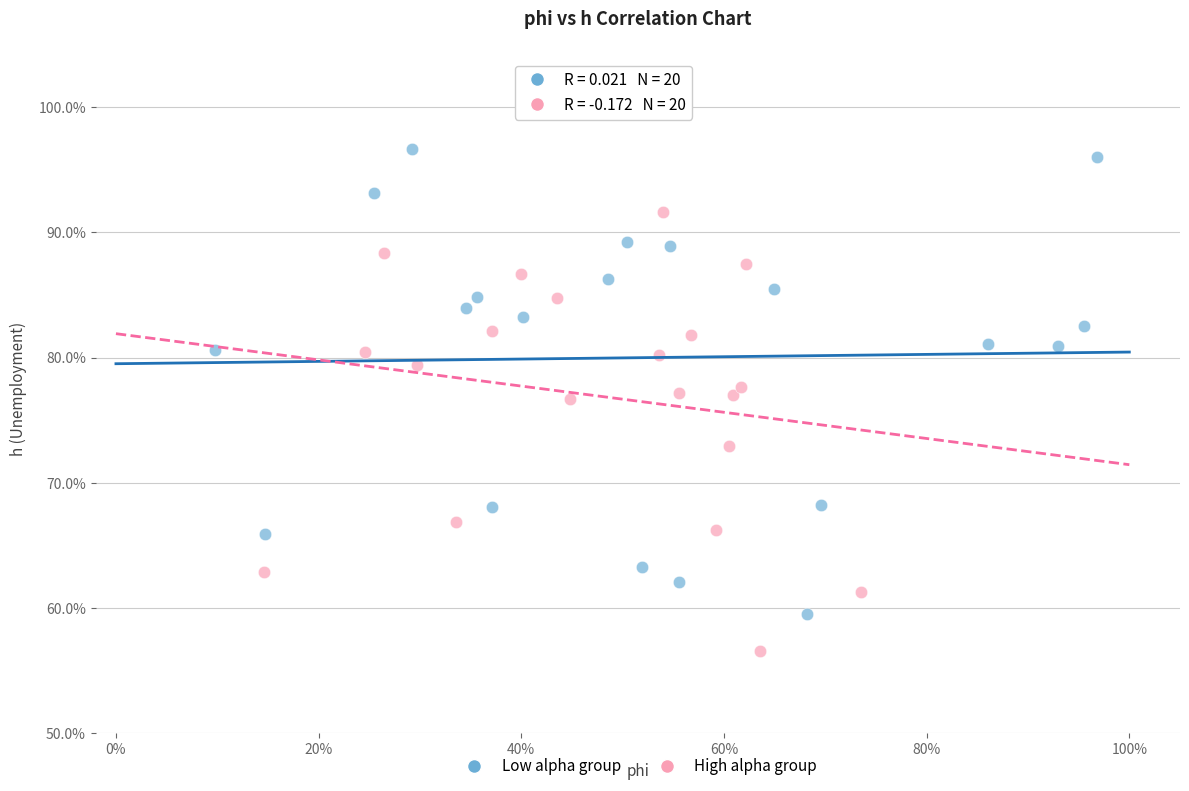

Which series reaches the minimum Y coordinate?

High alpha group